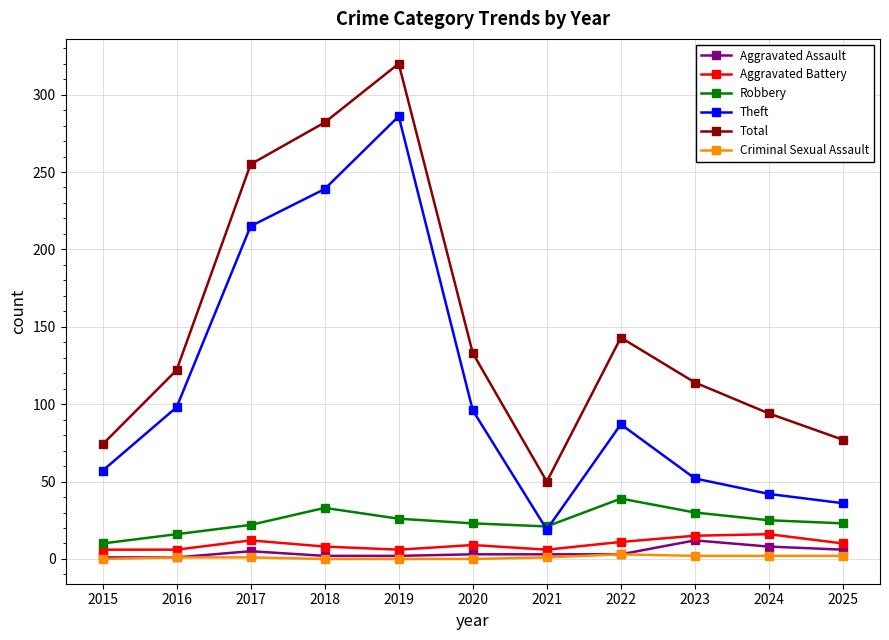

What is the sum of the Total values at 2017 and 2022?

398